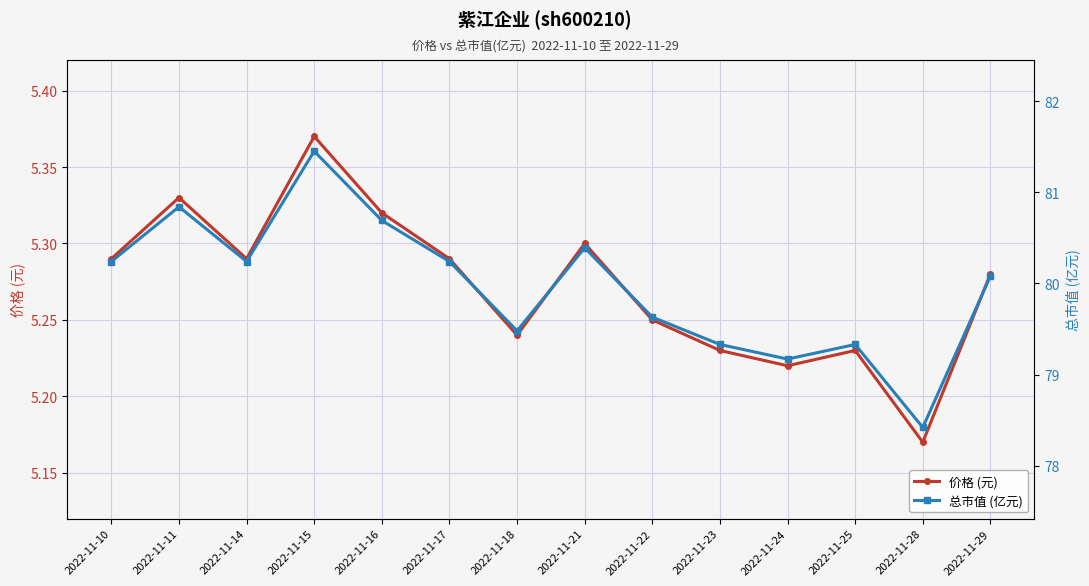

What is the average value of the 总市值 (亿元) series?

80.0